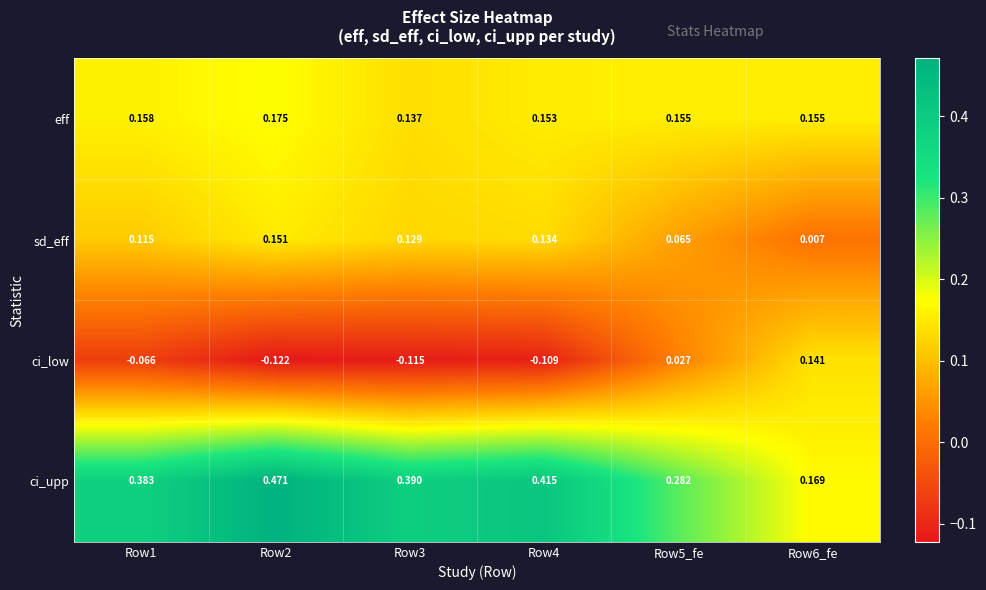

Rank the series at Row6_fe from lowest to highest value.

sd_eff, ci_low, eff, ci_upp